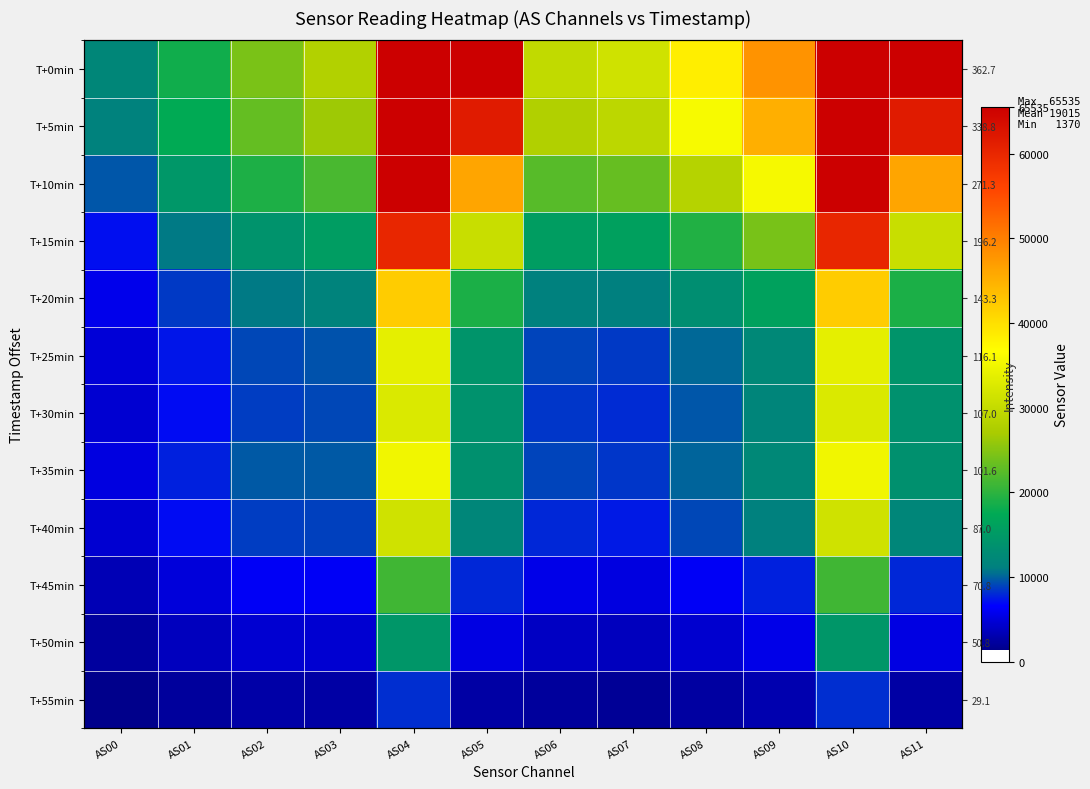

Between AS08 and AS07, which is larger?

AS08